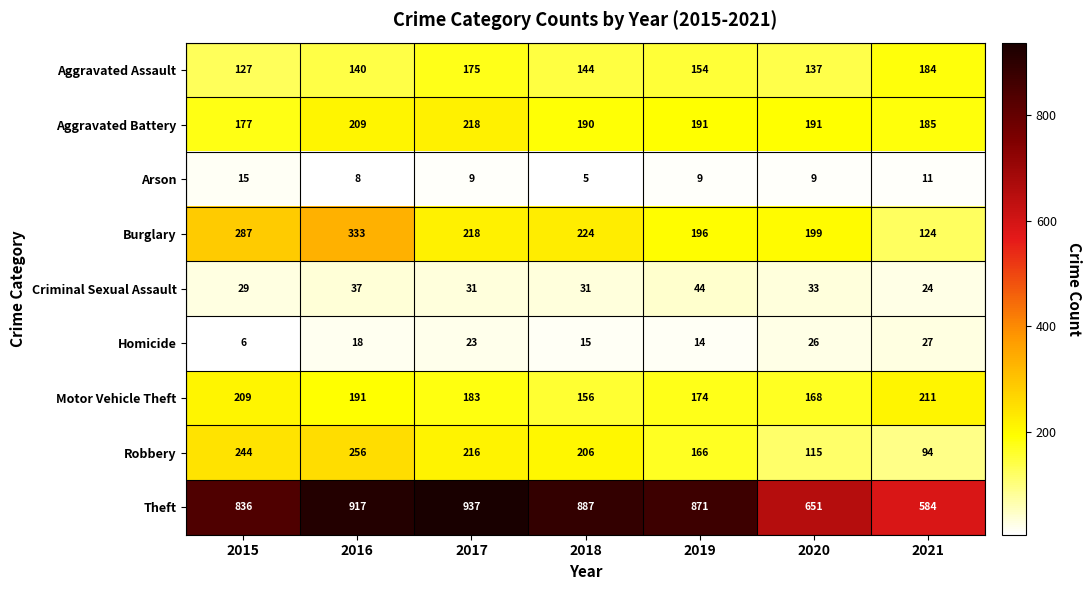

At which category is the sum across all series the highest?

2016